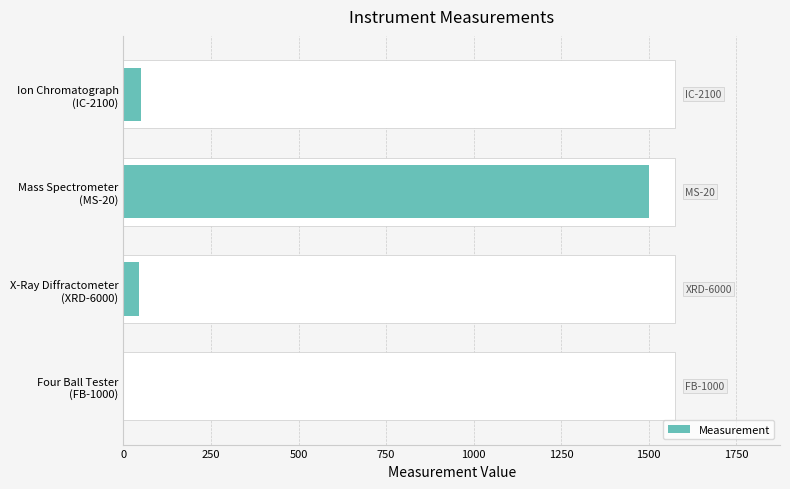

What is the sum of all values?

1595.7